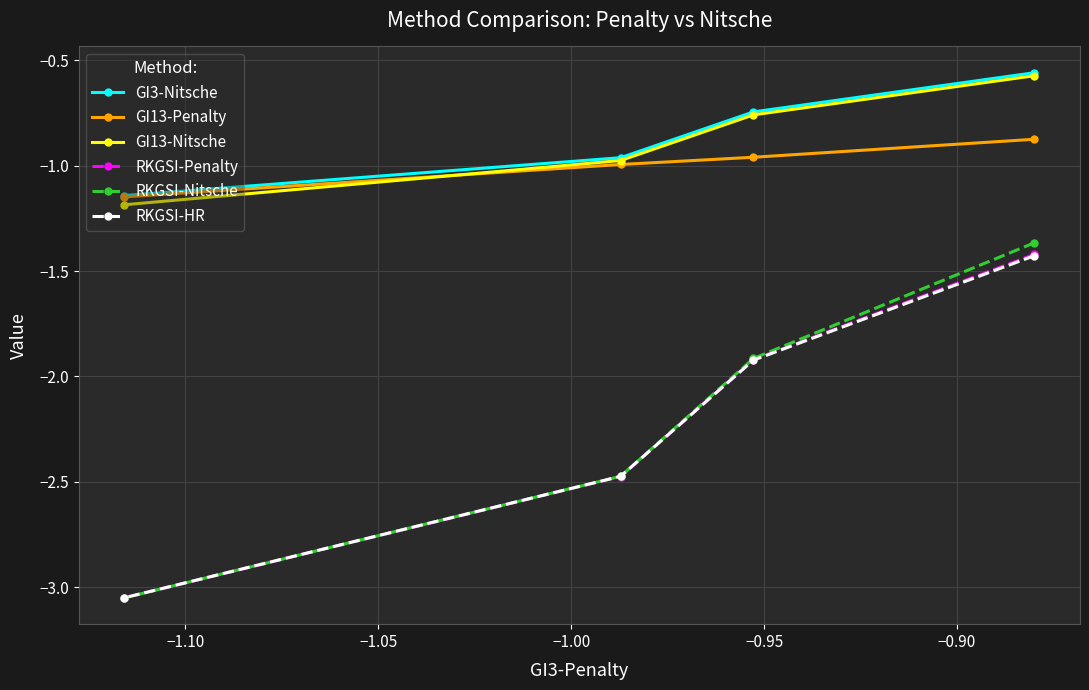

What are all the series names shown in the legend?

GI3-Nitsche, GI13-Penalty, GI13-Nitsche, RKGSI-Penalty, RKGSI-Nitsche, RKGSI-HR